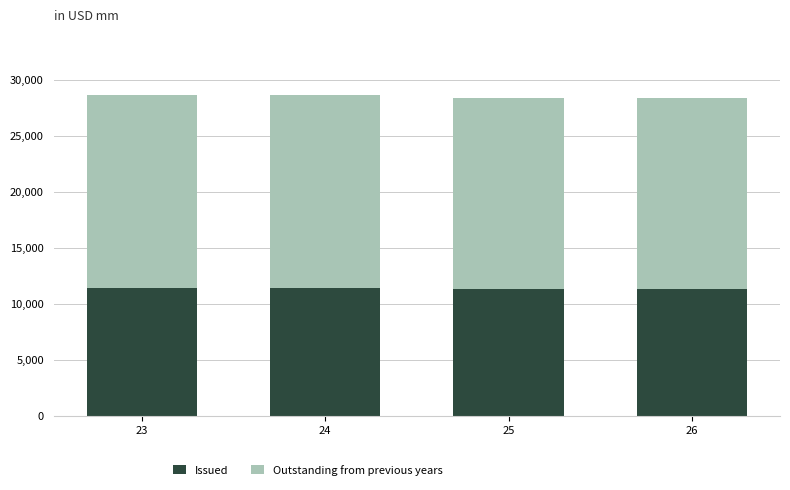

Count the number of categories in the chart.

4